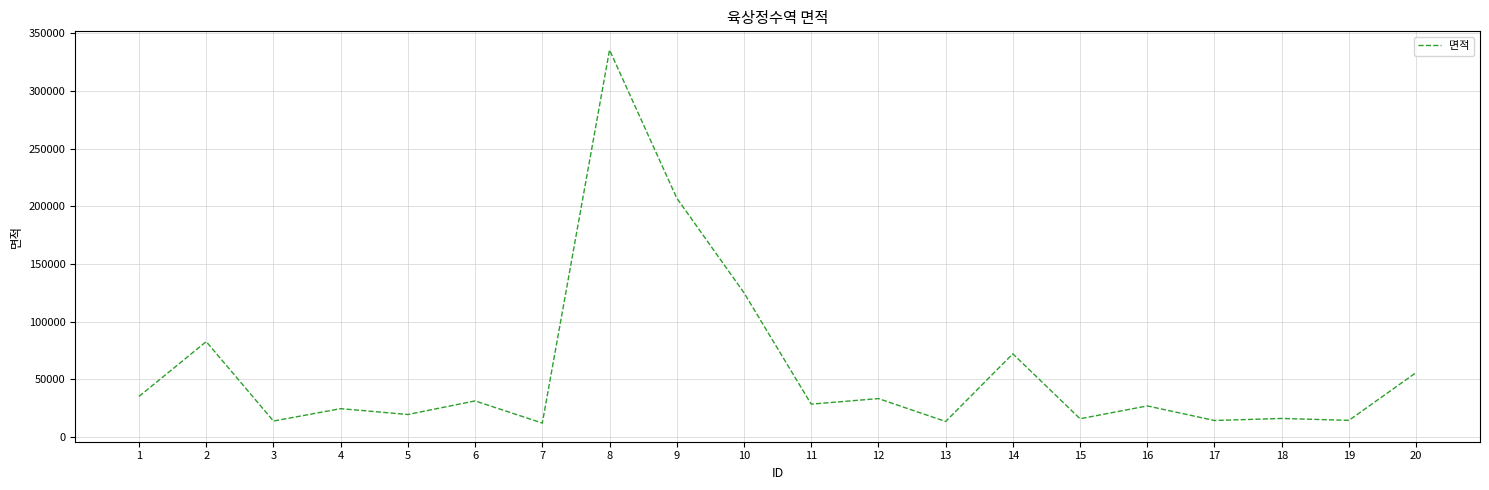

At which label does the data first exceed 28550?

1